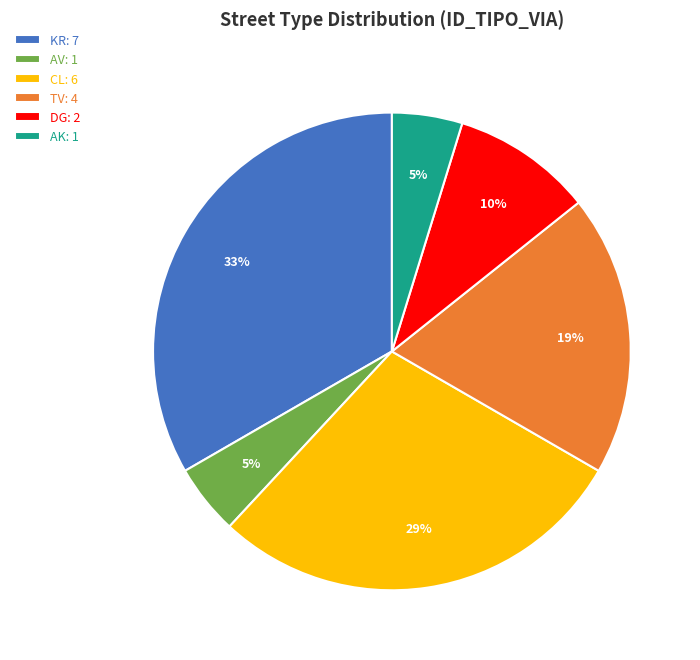

Which has a higher value, KR: 7 or CL: 6?

KR: 7